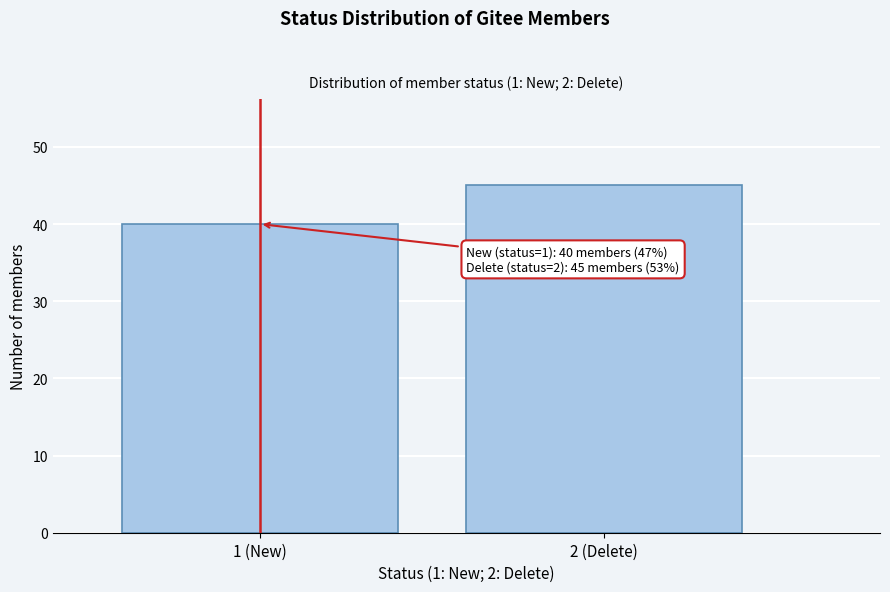

Reading left to right, list all the values displayed in this chart.

40	45